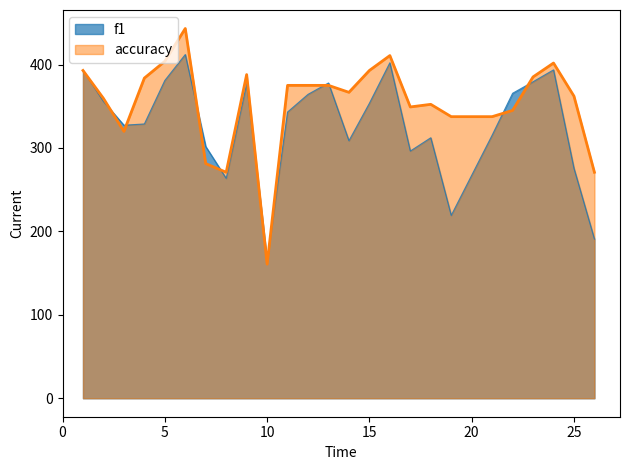

List the series in order of their overall mean, highest first.

accuracy, f1